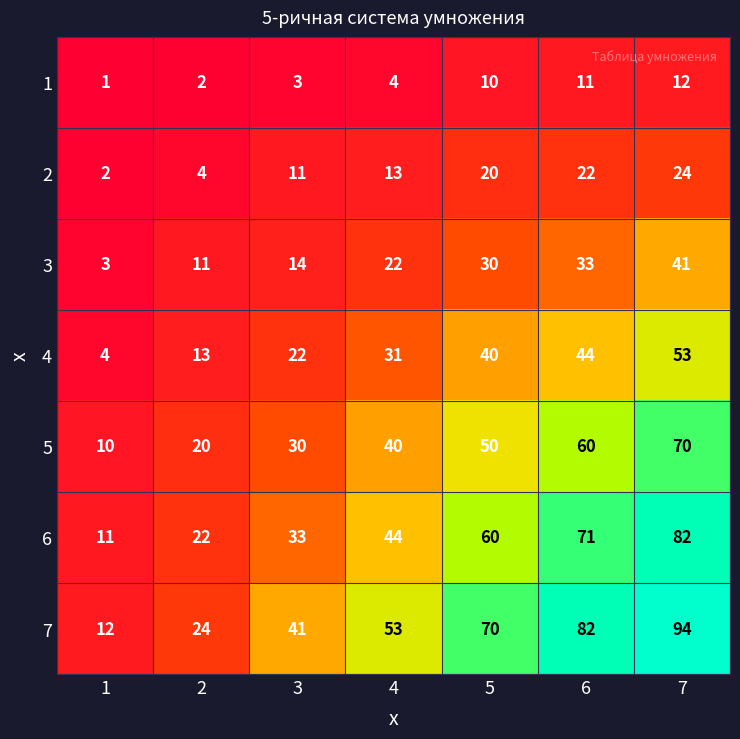

What is the difference between the 6 values at 1 and 7?

71